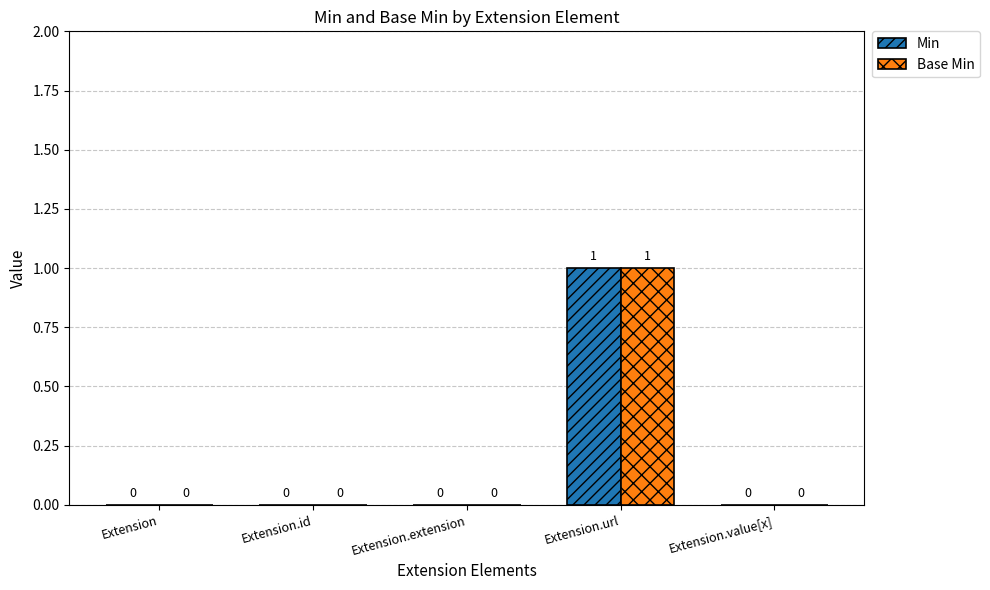

How many Min values are between 0 and 1?

5